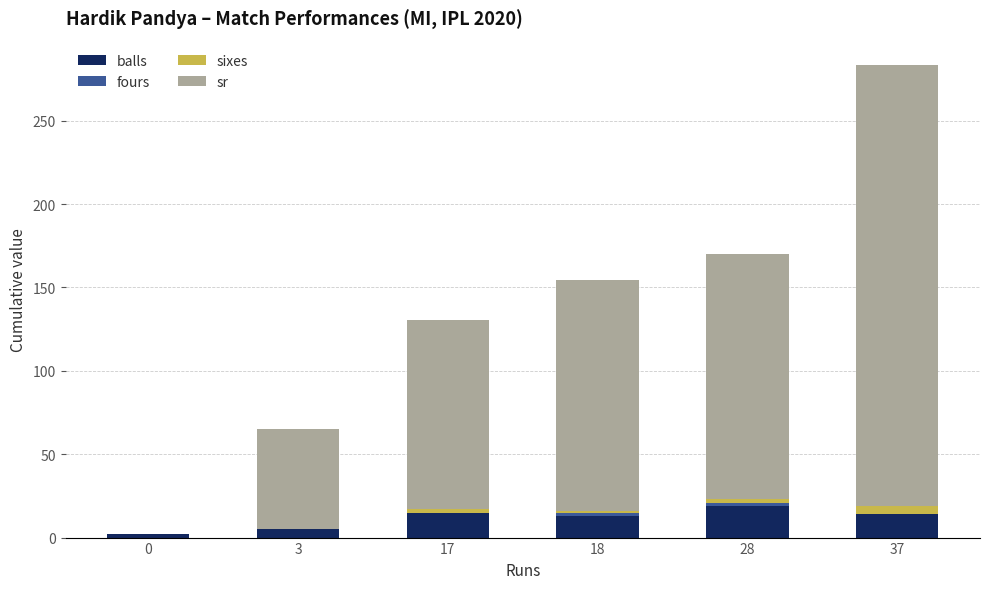

What is the highest value of the balls series?

19.0